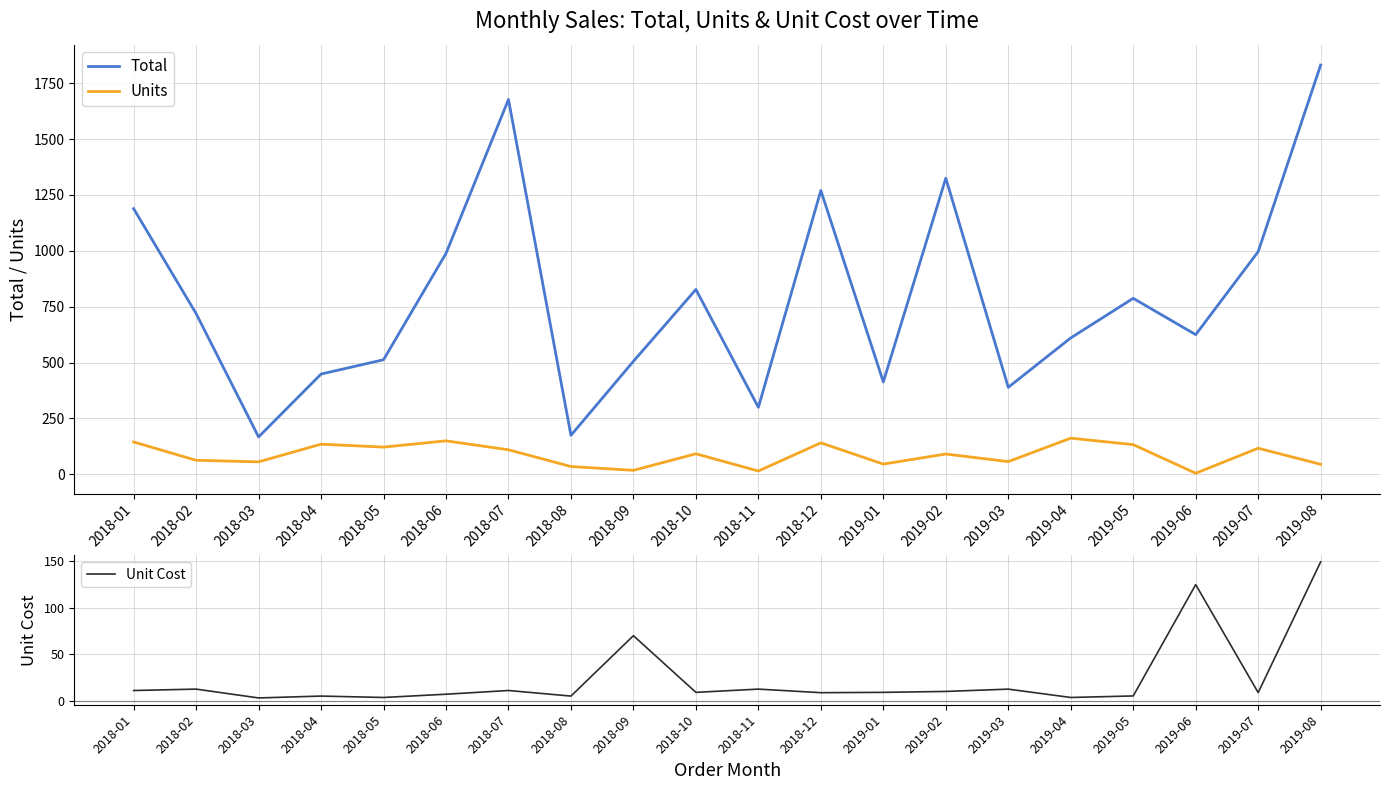

Does the chart display data point markers on the line(s)?

No